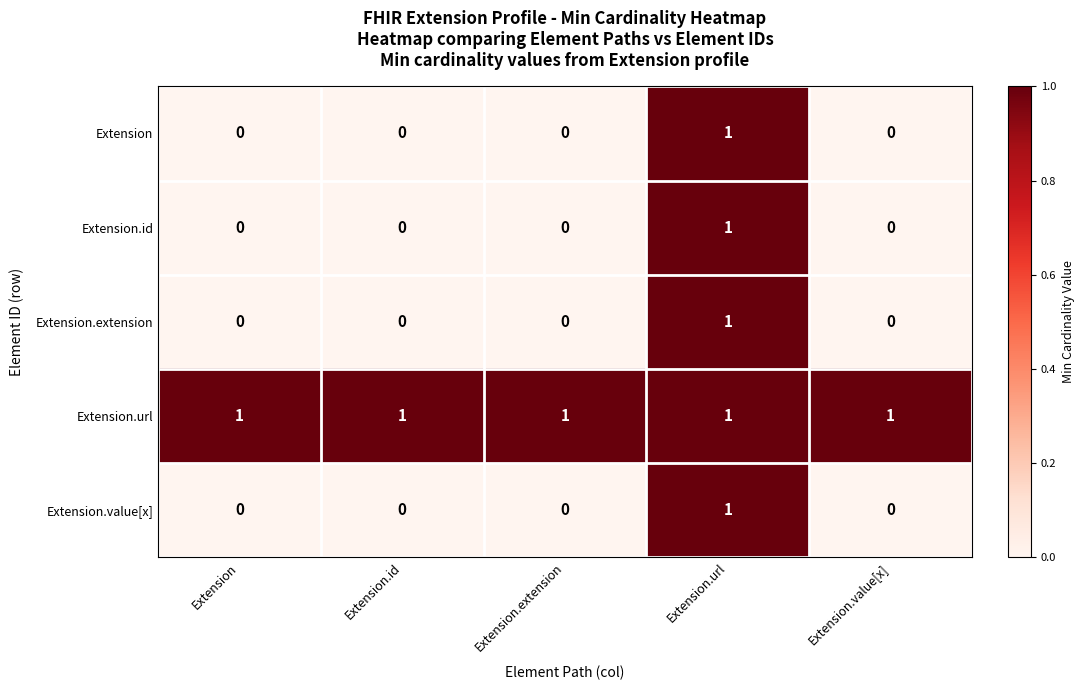

At which label does Extension.value[x] reach its peak?

Extension.url